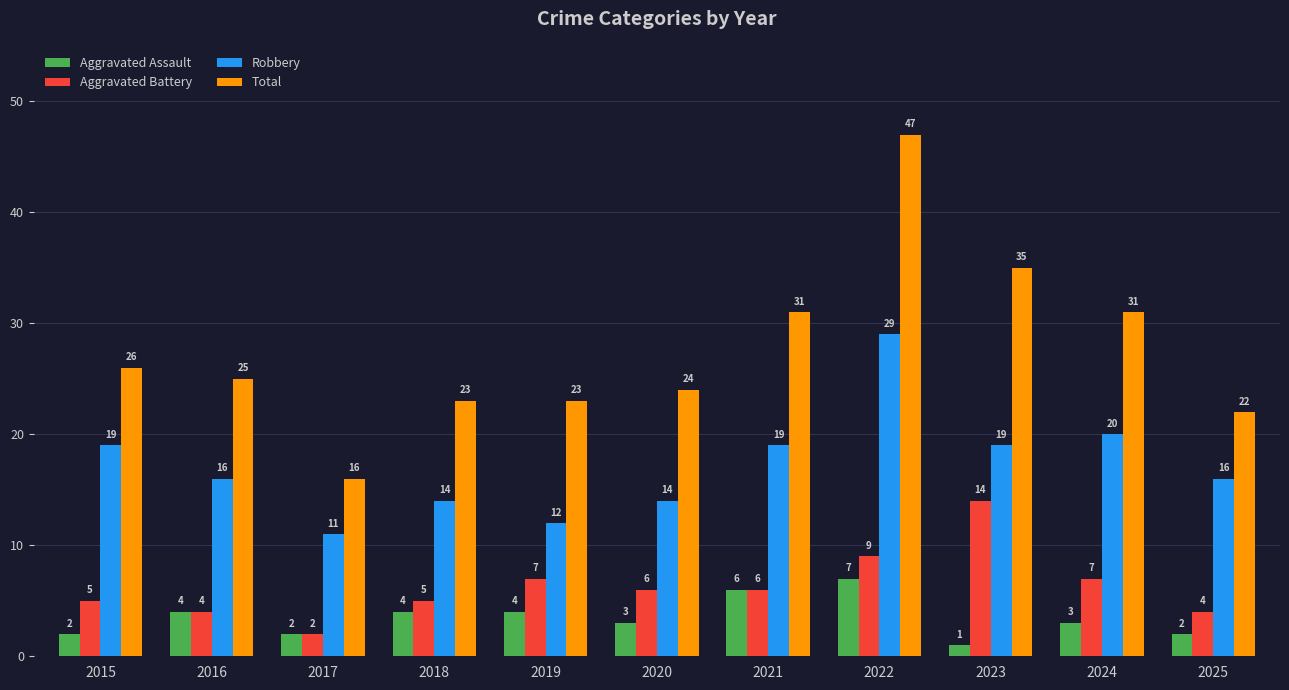

Reading left to right, what are all the values shown in this chart?

Aggravated Assault: 2015=2	2016=4	2017=2	2018=4	2019=4	2020=3	2021=6	2022=7	2023=1	2024=3	2025=2
Aggravated Battery: 2015=5	2016=4	2017=2	2018=5	2019=7	2020=6	2021=6	2022=9	2023=14	2024=7	2025=4
Robbery: 2015=19	2016=16	2017=11	2018=14	2019=12	2020=14	2021=19	2022=29	2023=19	2024=20	2025=16
Total: 2015=26	2016=25	2017=16	2018=23	2019=23	2020=24	2021=31	2022=47	2023=35	2024=31	2025=22